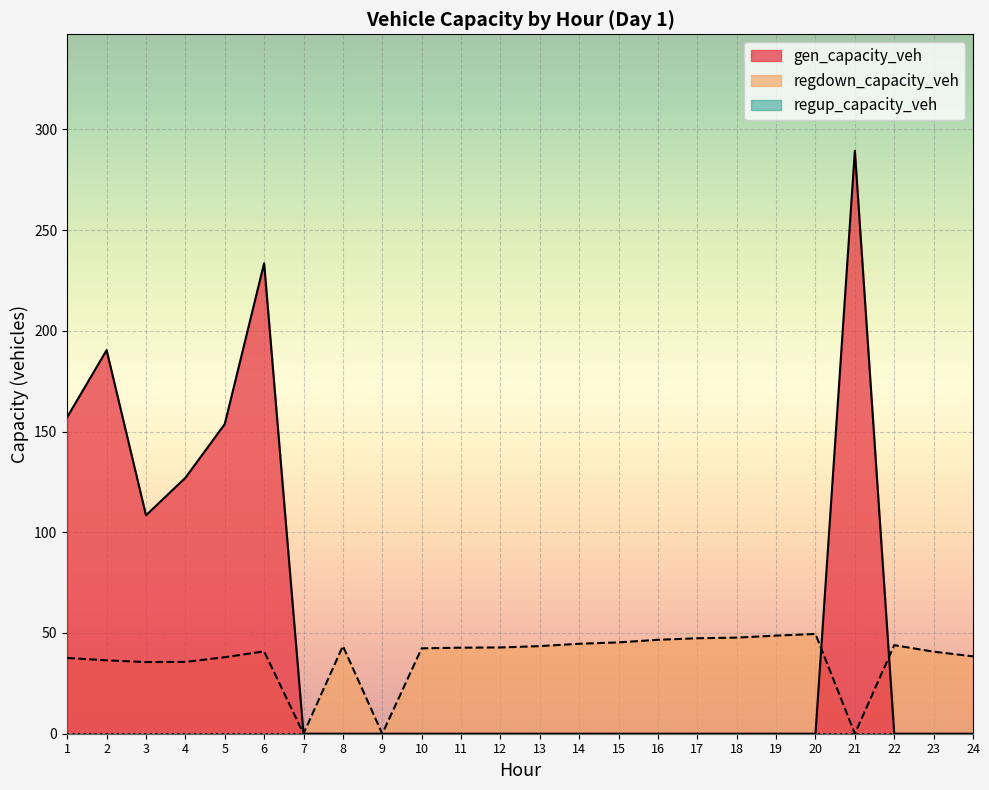

Is it true that gen_capacity_veh equals 262.1 at 5?

False